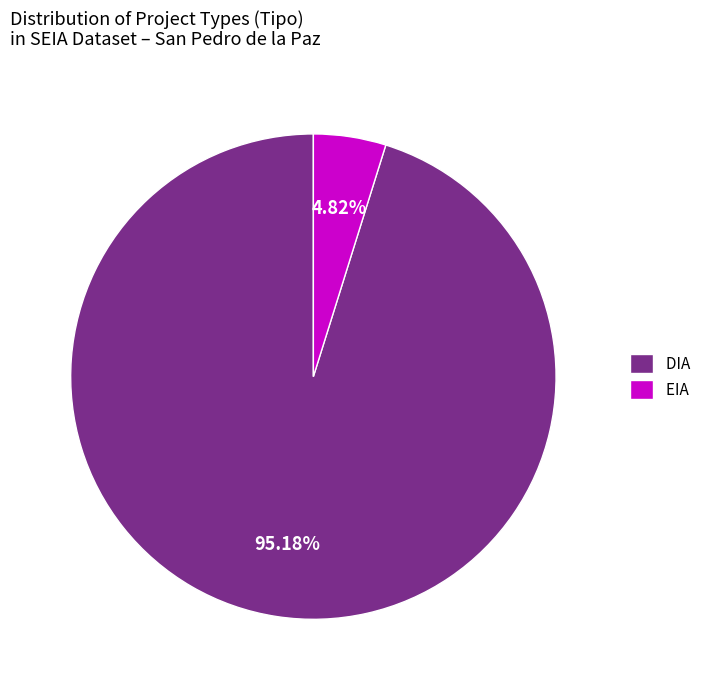

Which slice represents more than half of the pie?

DIA